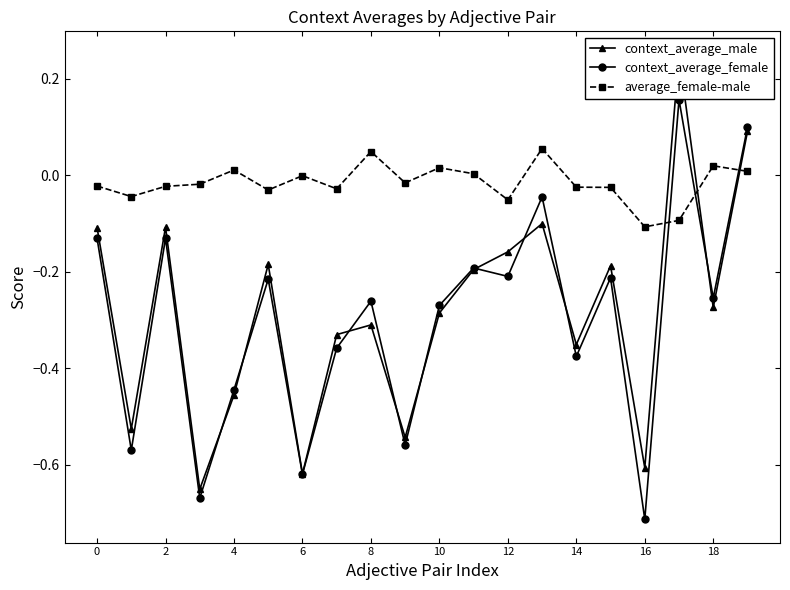

What is the minimum value for context_average_female?

-0.7